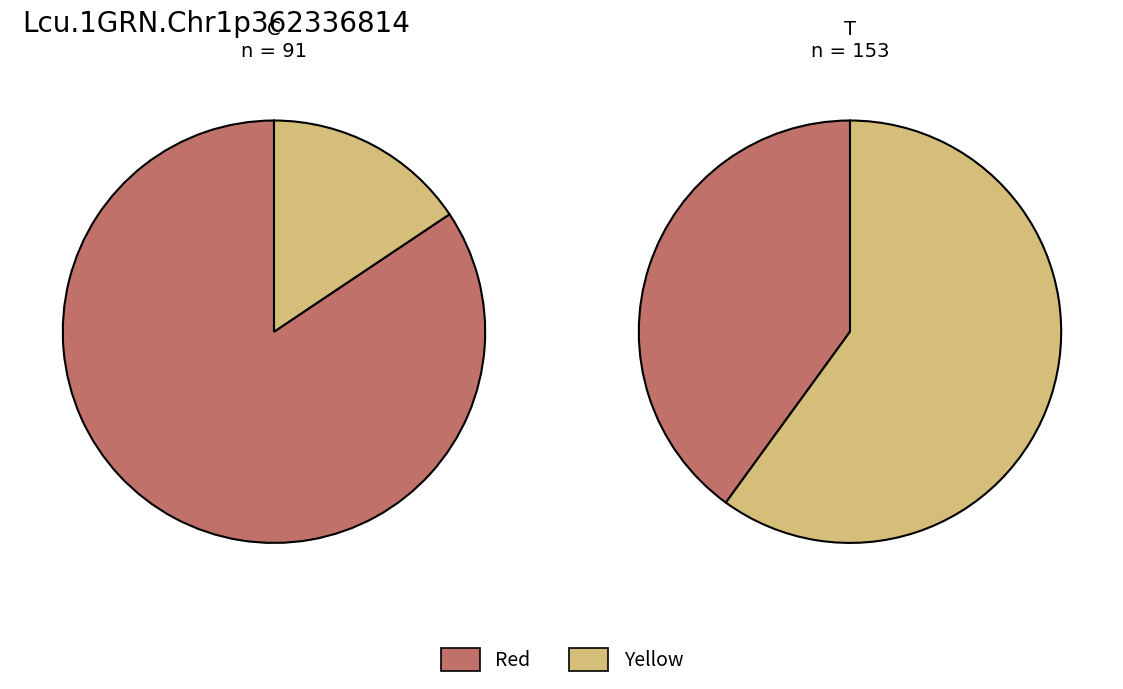

How much of the chart is everything except 1?

36.3%